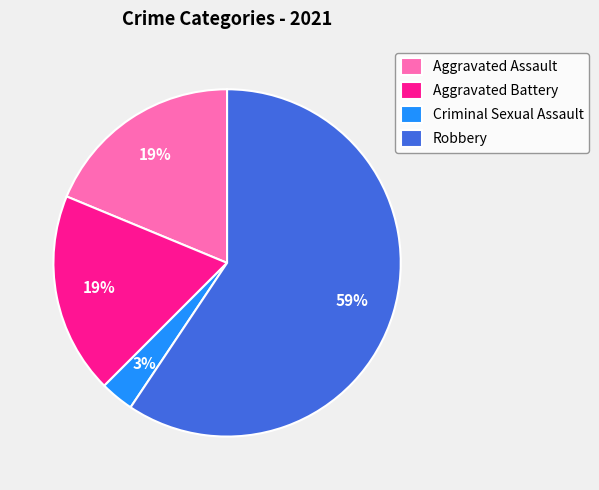

What percentage is the Robbery slice, to the nearest percent?

59%